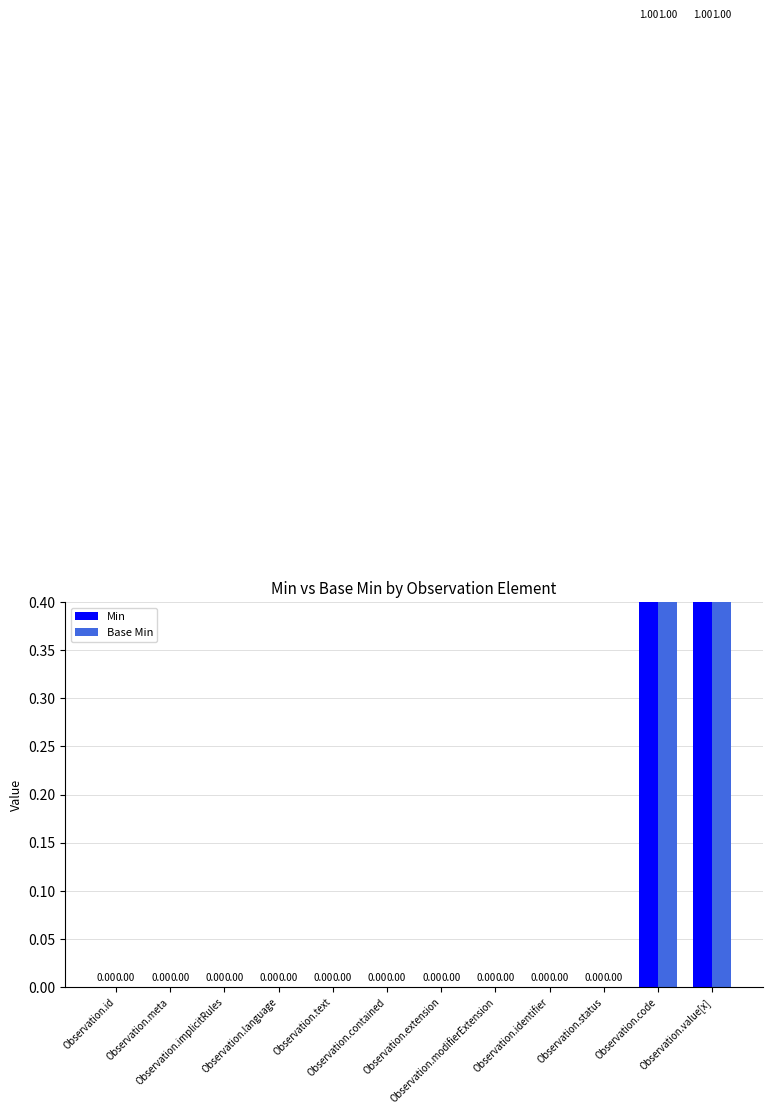

How many data points in Min are above 0?

2